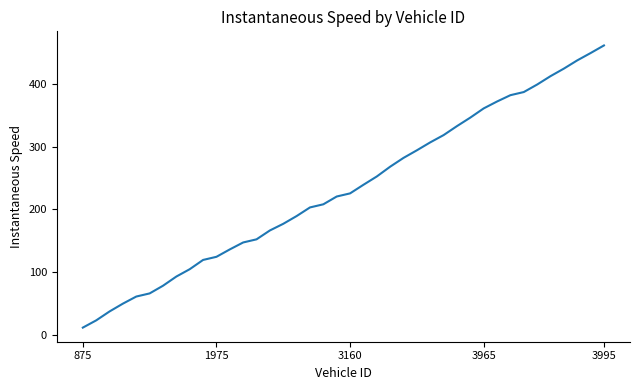

What is the difference between the maximum and minimum values?

450.8